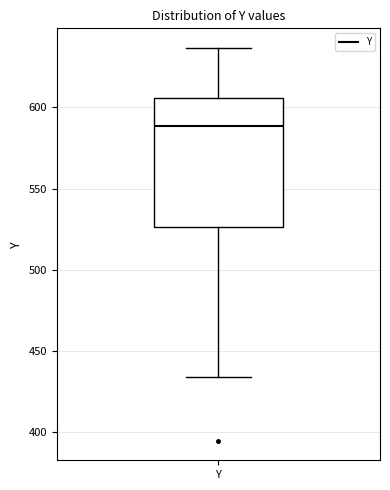

Where does the lower whisker of the box for Y end on the y-axis? The values are not printed on the chart, so give them approximately, as read against the axis.

435